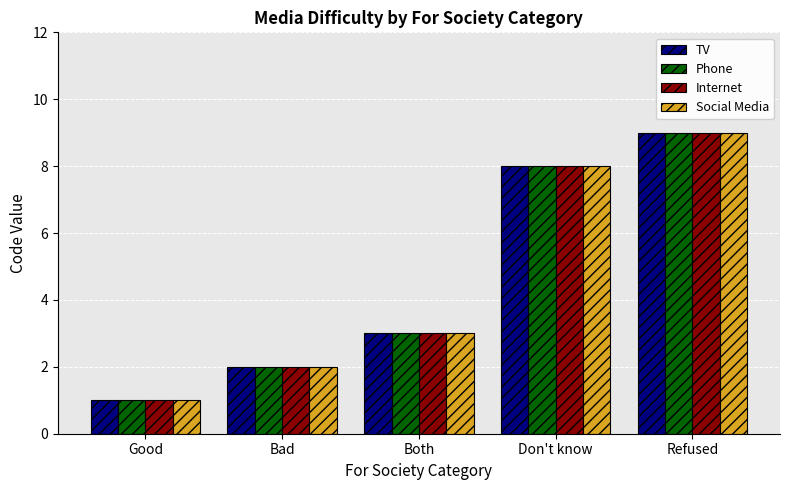

How many groups of bars are there?

5